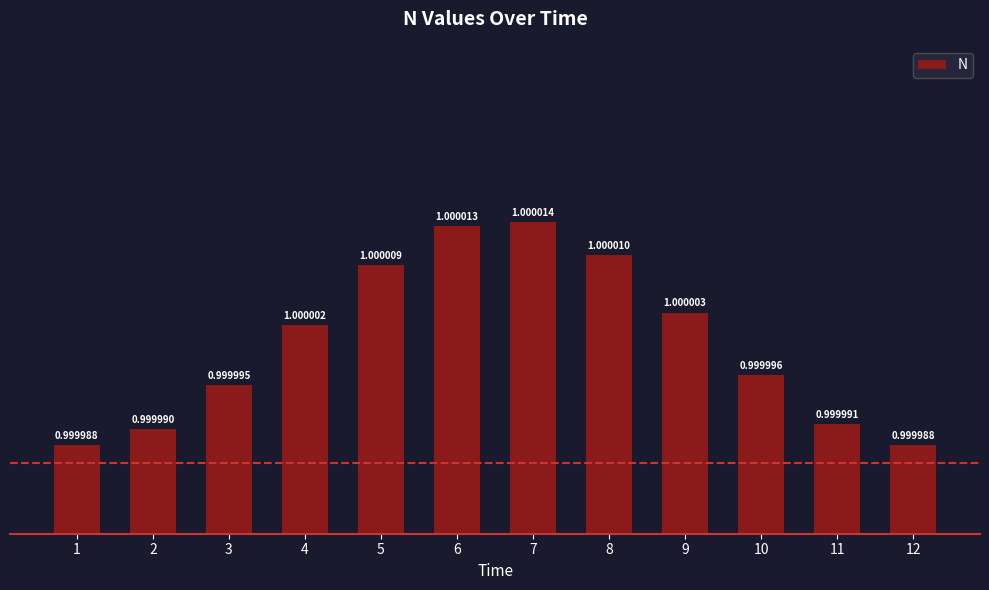

Reading right to left, list all the values displayed in this chart.

12=1.0	11=1.0	10=1.0	9=1.0	8=1.0	7=1.0	6=1.0	5=1.0	4=1.0	3=1.0	2=1.0	1=1.0